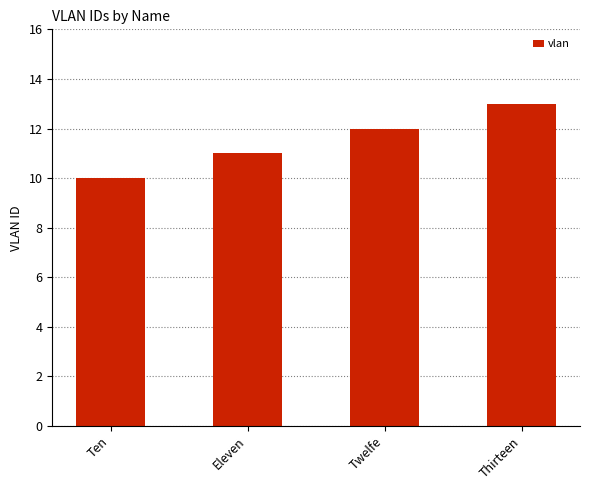

At which label is the value closest to 11?

Eleven